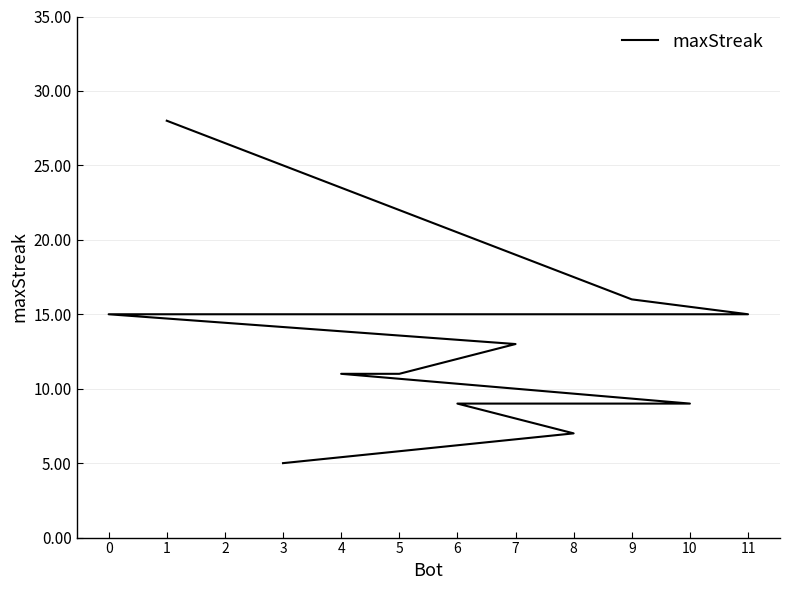

Rank the categories by value from lowest to highest.

3, 8, 10, 6, 5, 4, 7, 11, 2, 0, 9, 1